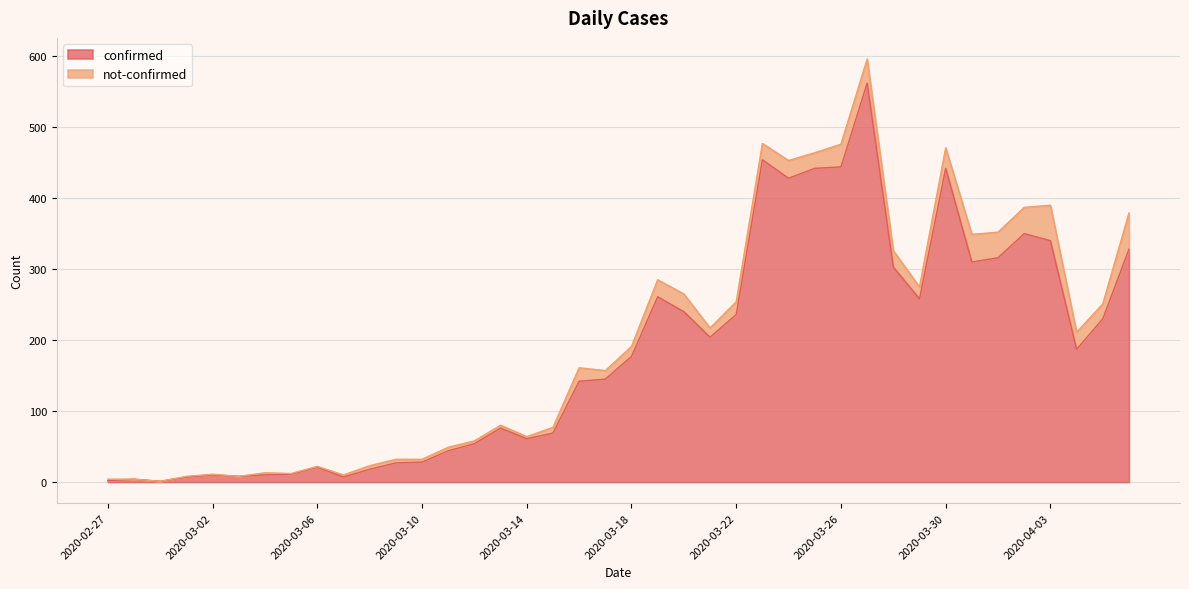

How many interior local valleys (lower than both neighbors) does the data have?

9